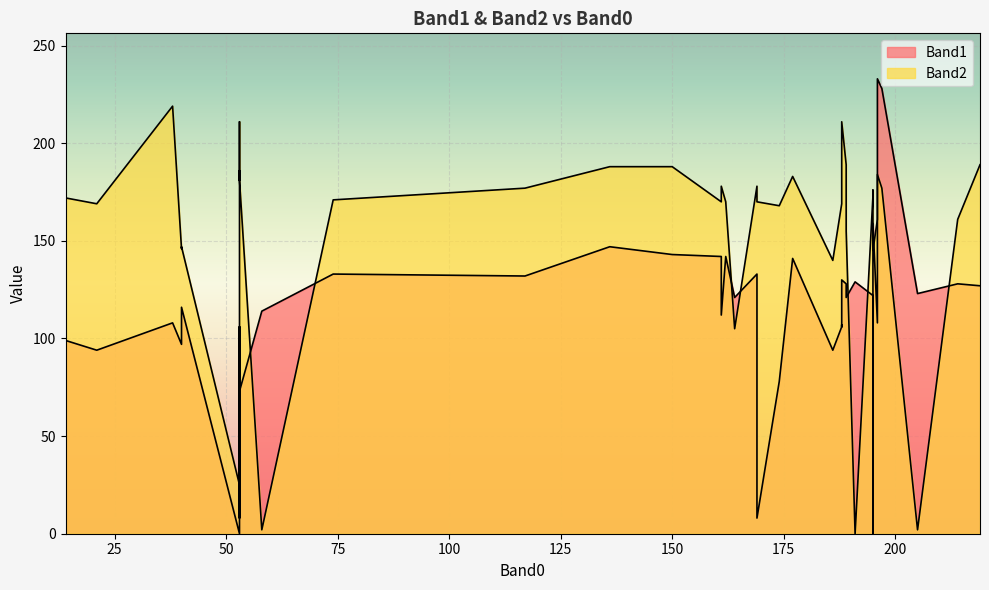

Rank the series by their maximum value, from lowest to highest.

Band2, Band1